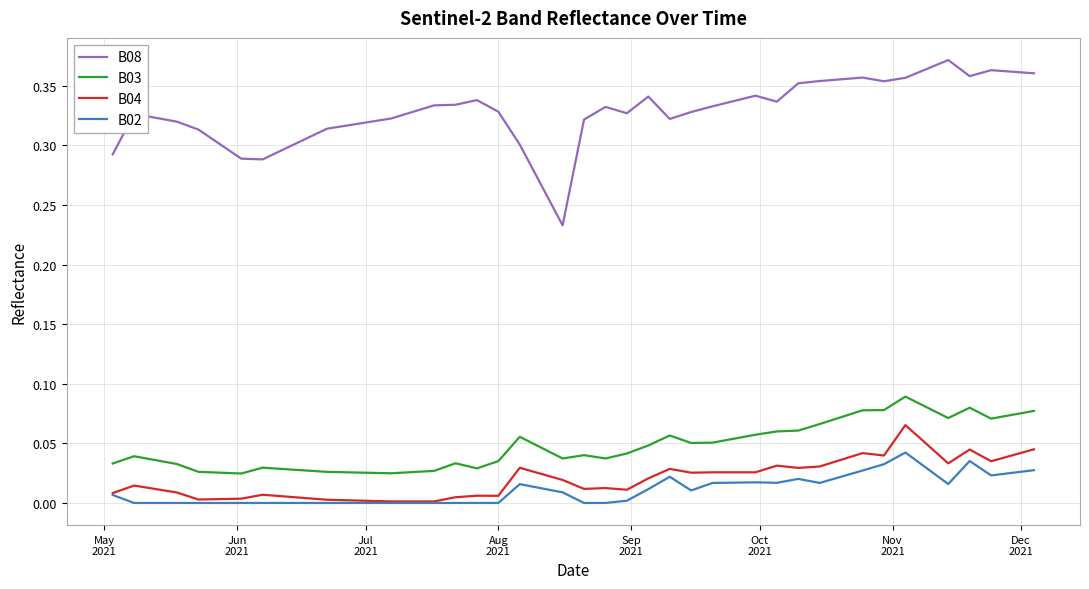

Rank the series by their maximum value, from highest to lowest.

B08, B03, B04, B02